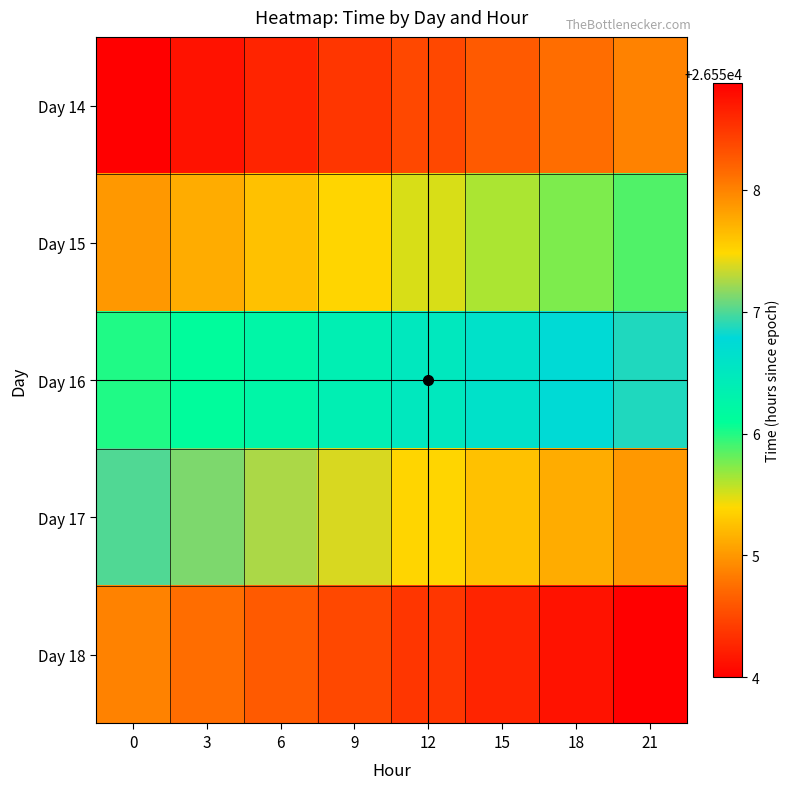

Between 9 and 18, which series saw the biggest shift?

14